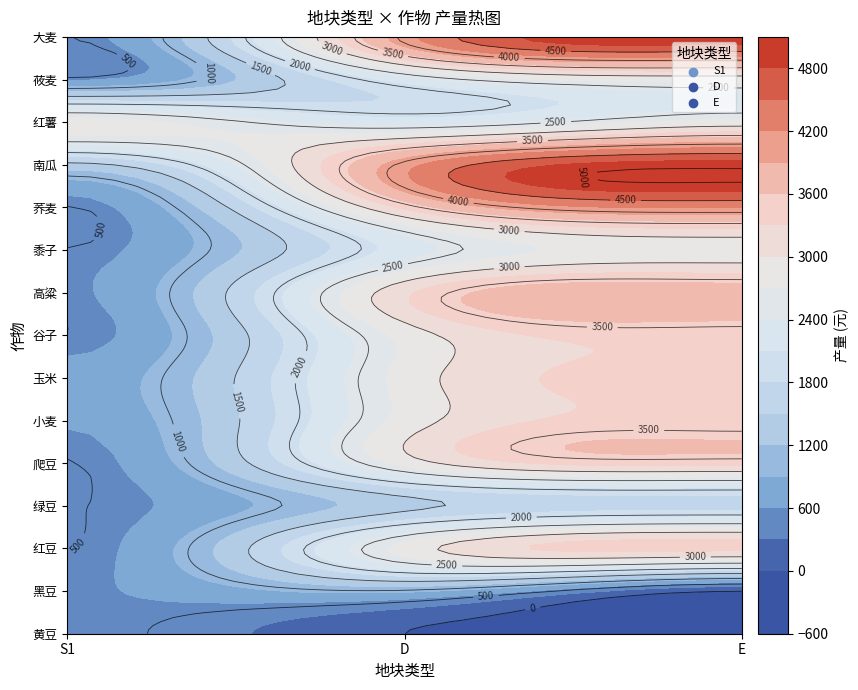

Reading left to right, list all the values displayed in this chart.

S1: 0=562.8	1=562.8	2=492.5	3=492.5	4=492.5	5=633.2	6=703.6	7=506.6	8=562.8	9=506.6	10=492.5	11=1407.1	12=2814.2	13=562.8	14=492.5
D: 0=0.0	1=956.8	2=2814.2	3=1407.1	4=2814.2	5=2814.2	6=2814.2	7=2814.2	8=3236.3	9=2251.4	10=3377.0	11=4080.6	12=2251.4	13=2251.4	14=4080.6
E: 0=0.0	1=0.0	2=3377.0	3=1688.5	4=3377.0	5=3377.0	6=3377.0	7=3377.0	8=3799.2	9=2814.2	10=4221.3	11=4924.9	12=2814.2	13=2814.2	14=4924.9